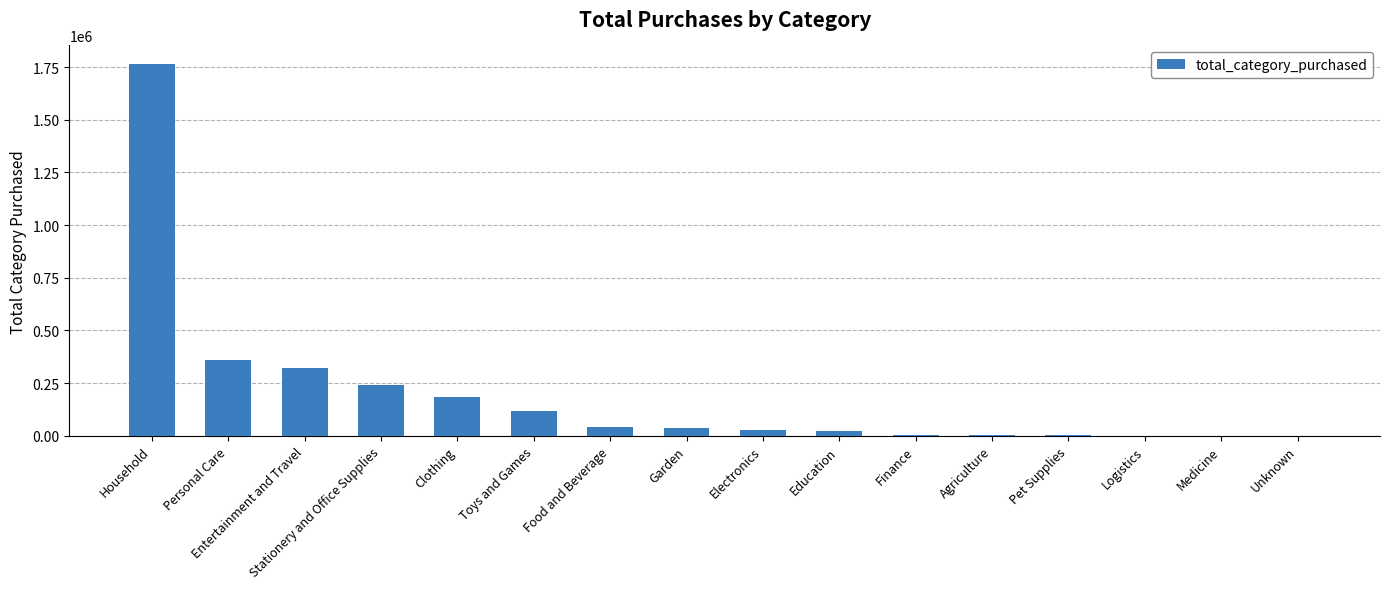

What is the ratio of the value at Entertainment and Travel to the value at Stationery and Office Supplies?

1.3